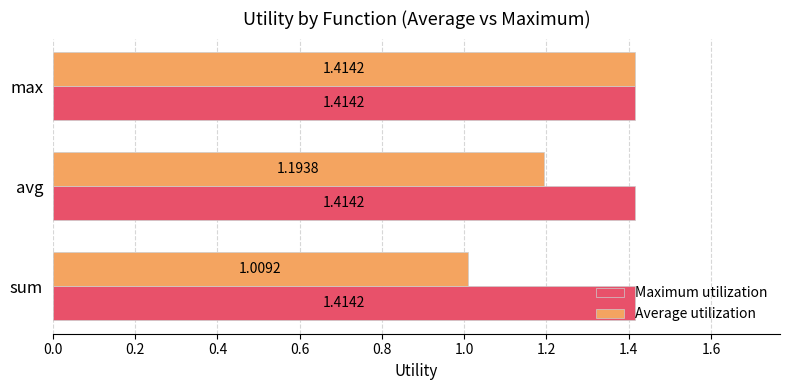

At which category is the sum across all series the highest?

max